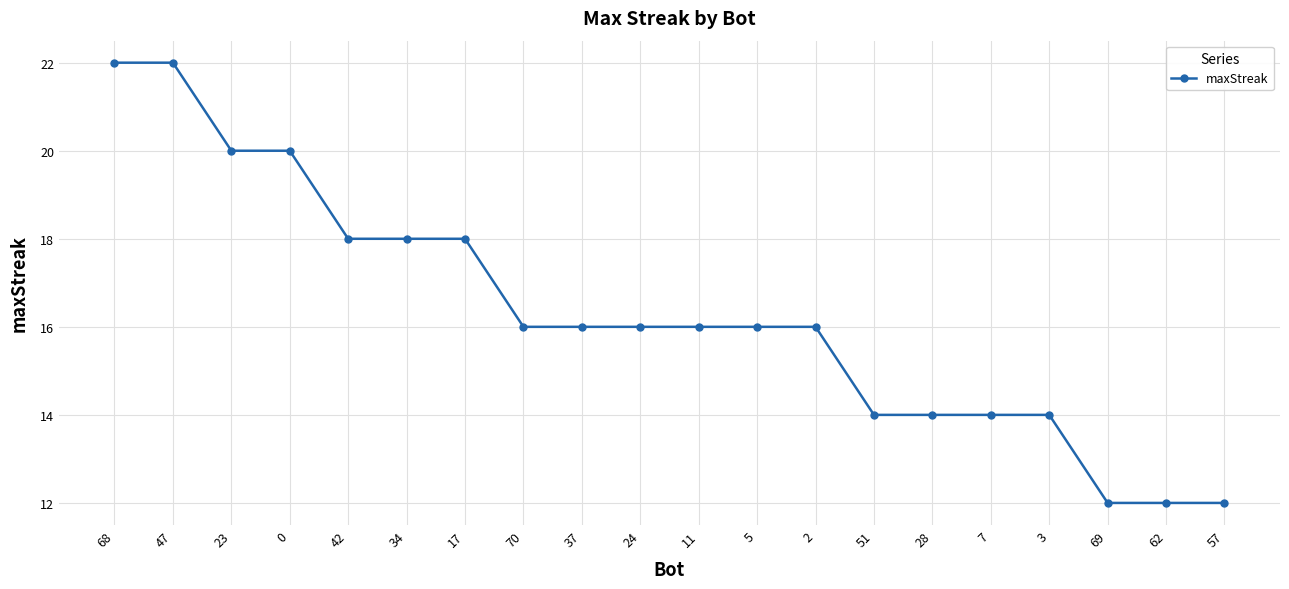

The value at 69 is 20. True or false?

False